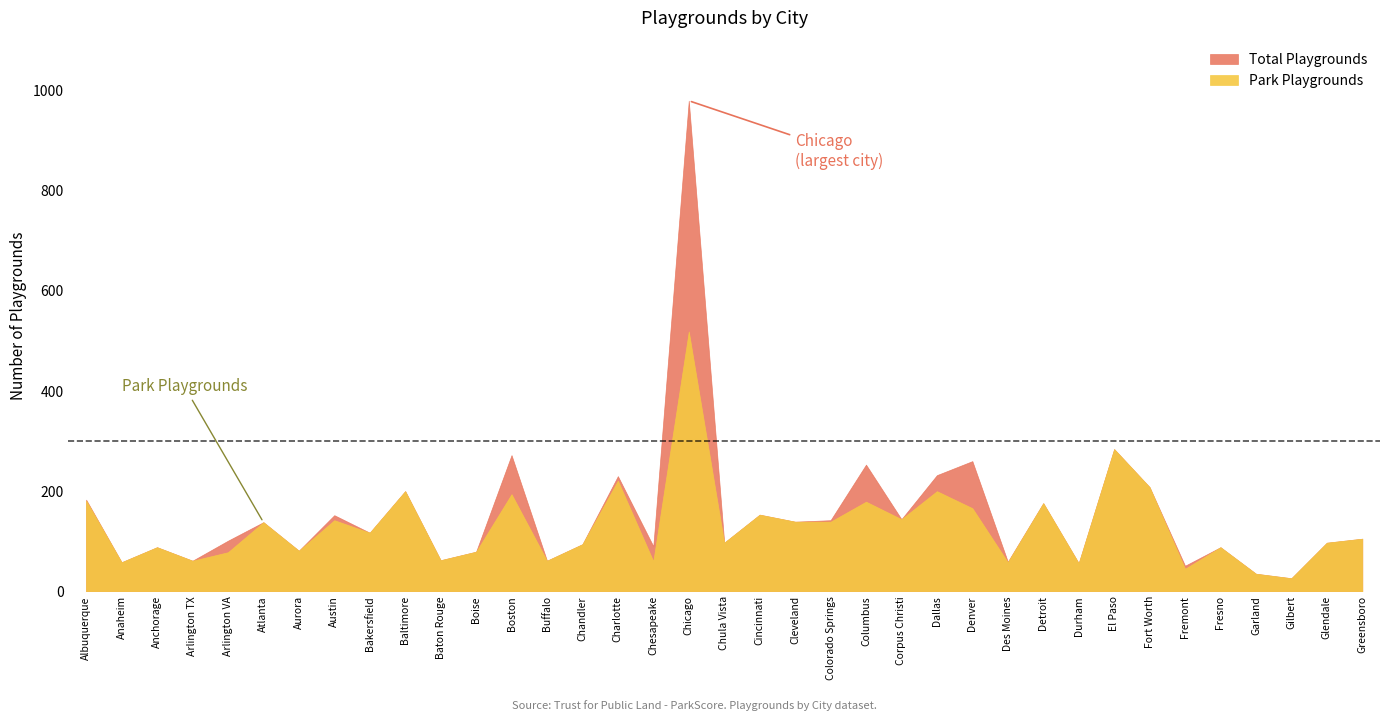

At which category does Total Playgrounds reach its first local valley?

Anaheim